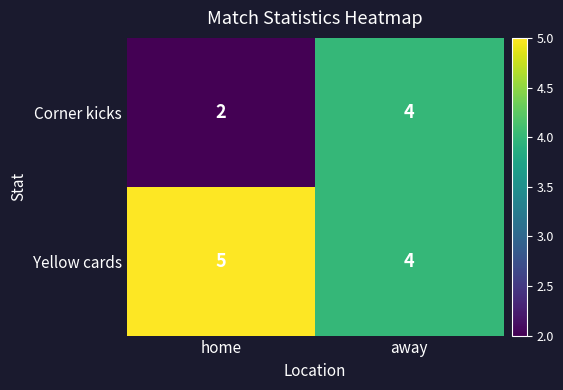

List the series in order of their peak value, lowest first.

Corner kicks, Yellow cards